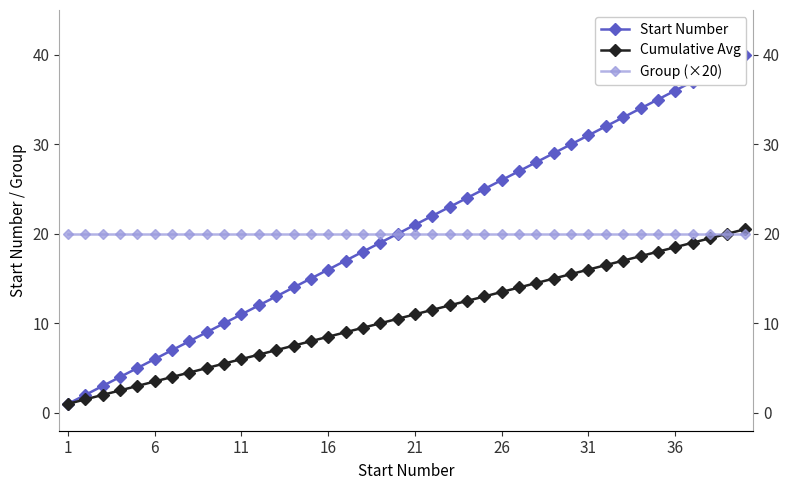

How many series are shown in this chart?

3